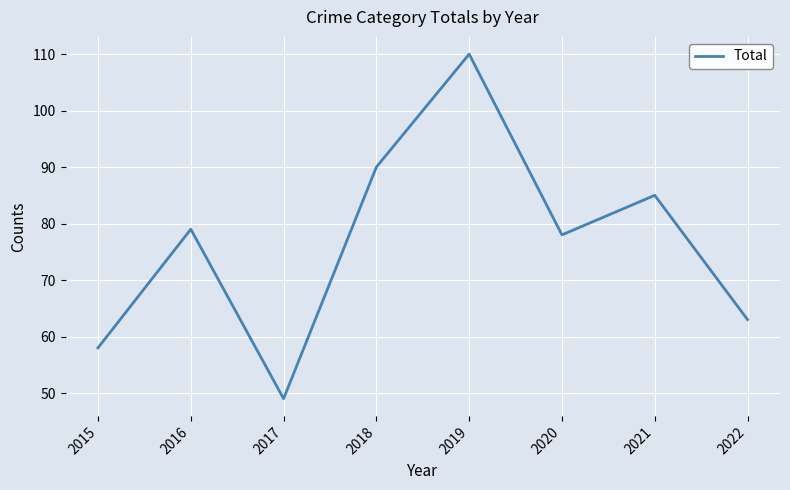

What is the ratio of the value at 2021 to the value at 2016?

1.1